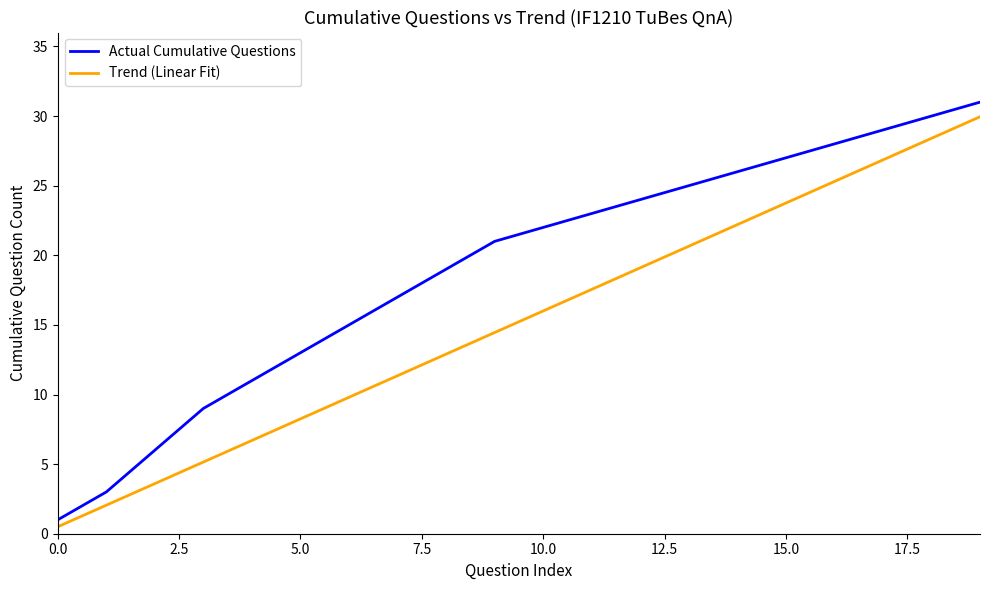

List the series in order of their overall mean, highest first.

Actual Cumulative Questions, Trend (Linear Fit)